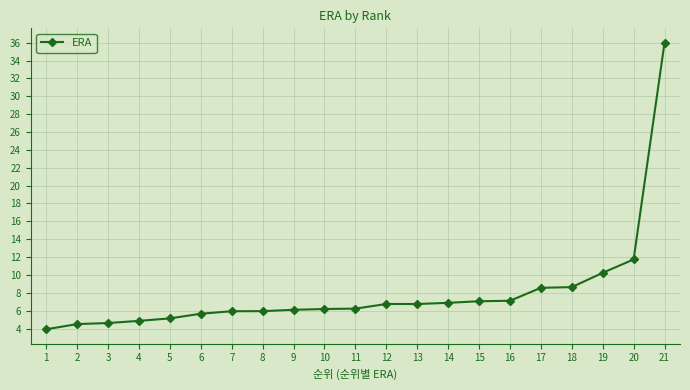

What is the ratio of the value at 17 to the value at 15?

1.2